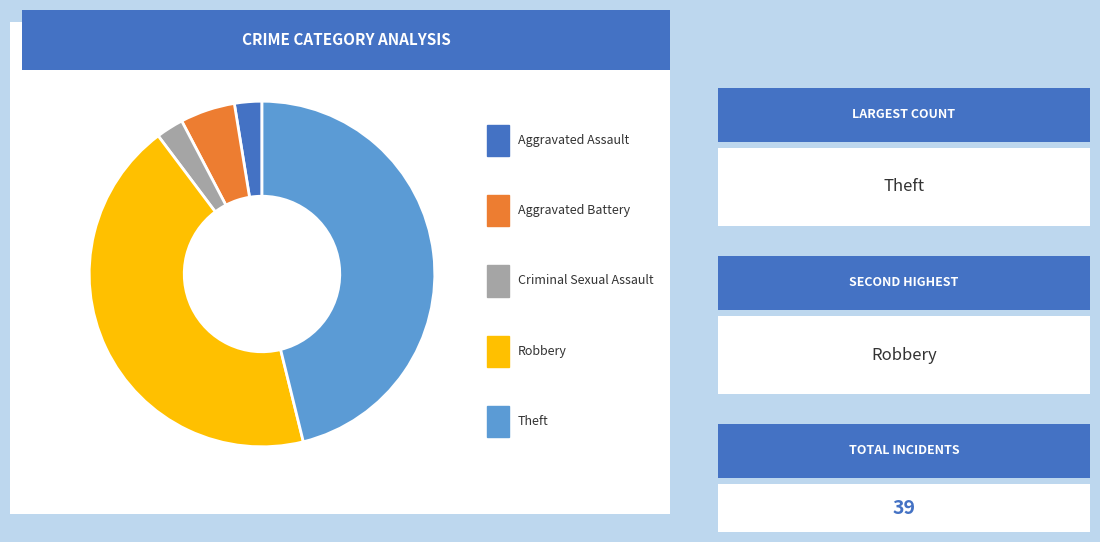

Is there a majority slice in this chart?

No